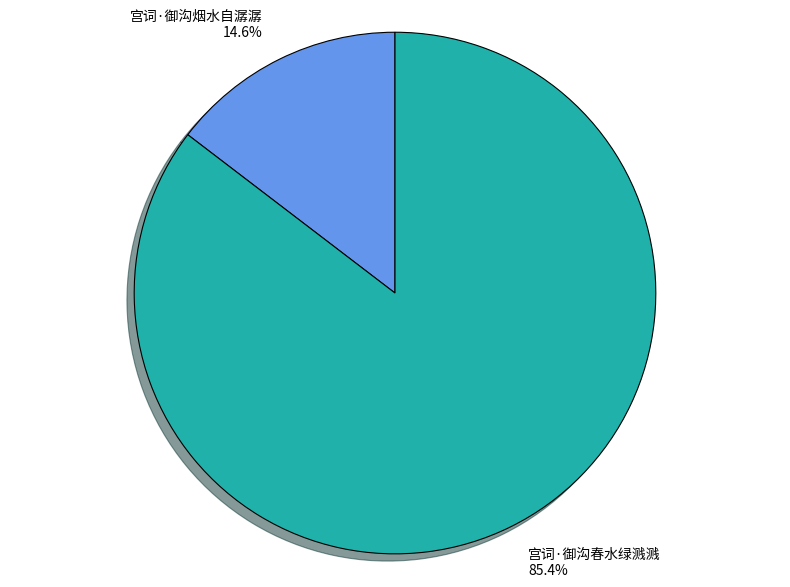

What is the total percentage of 宫词·御沟春水绿溅溅 and 宫词·御沟烟水自潺潺?

100.0%